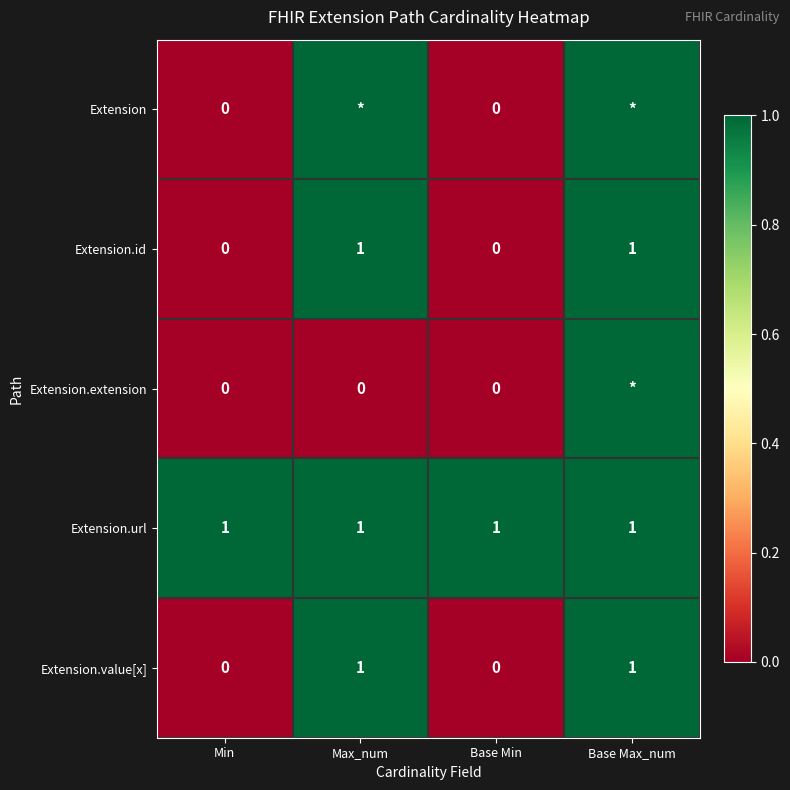

Which label corresponds to the largest value in the chart?

Max_num